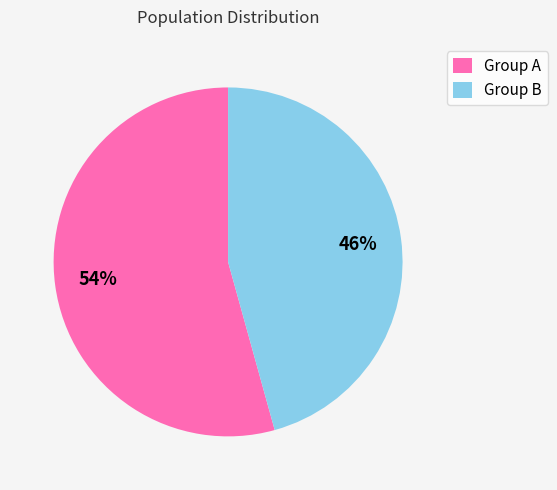

Is there a majority slice in this chart?

Yes